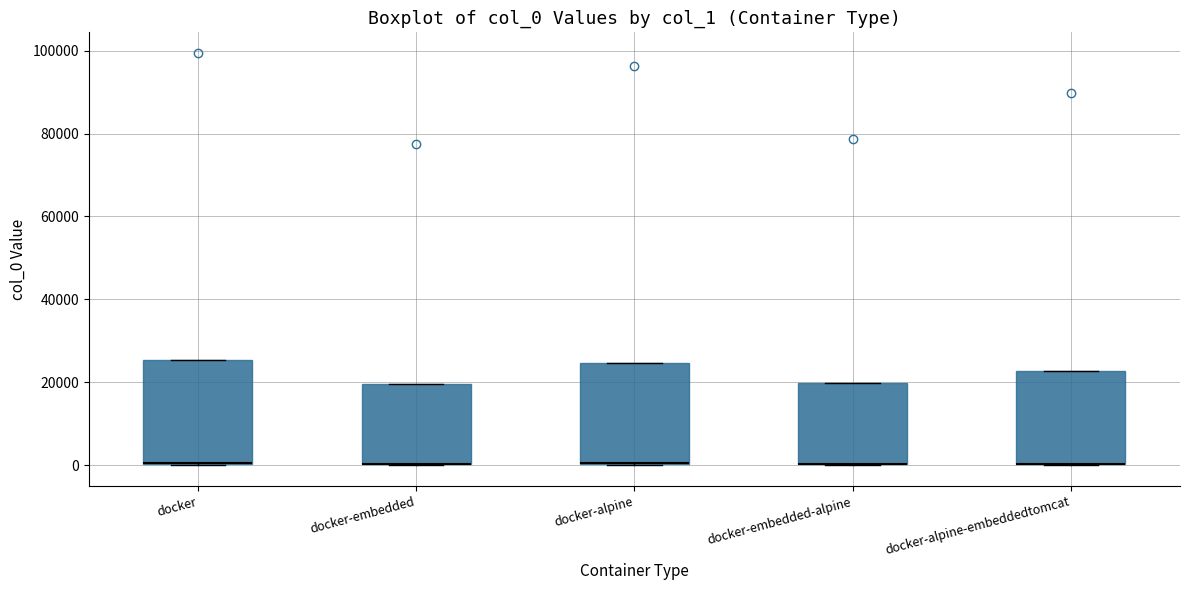

Where is the lower edge of the box for docker-alpine-embeddedtomcat on the y-axis? The values are not printed on the chart, so give them approximately, as read against the axis.

0